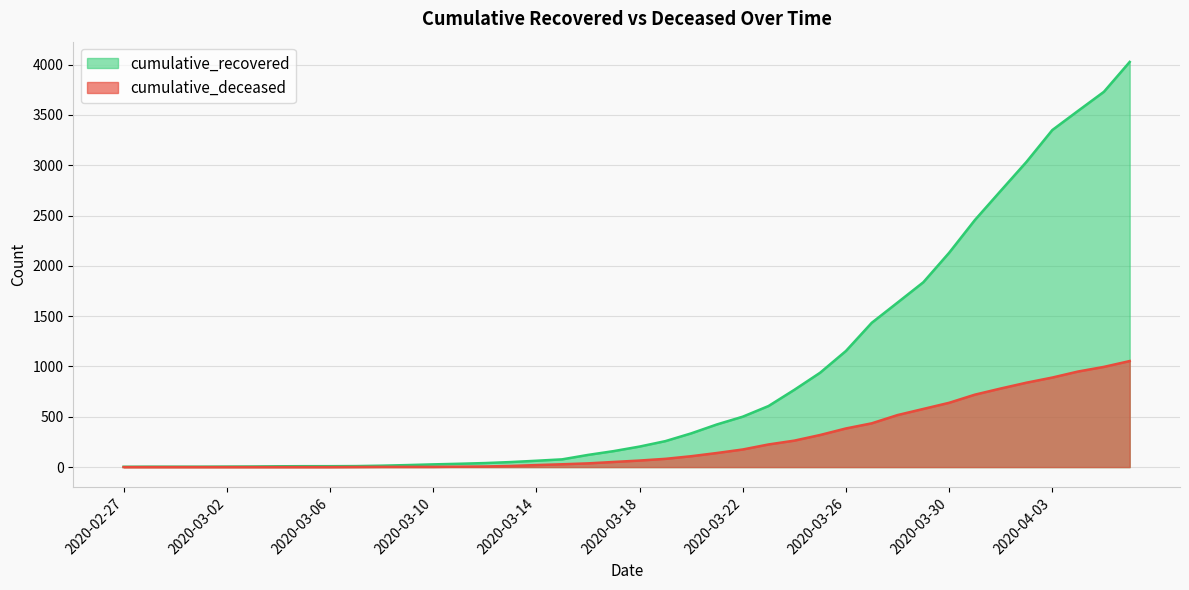

List the labels in order of cumulative_deceased value, smallest first.

2020-02-27, 2020-02-28, 2020-02-29, 2020-03-01, 2020-03-02, 2020-03-03, 2020-03-04, 2020-03-05, 2020-03-06, 2020-03-07, 2020-03-08, 2020-03-09, 2020-03-10, 2020-03-11, 2020-03-12, 2020-03-13, 2020-03-14, 2020-03-15, 2020-03-16, 2020-03-17, 2020-03-18, 2020-03-19, 2020-03-20, 2020-03-21, 2020-03-22, 2020-03-23, 2020-03-24, 2020-03-25, 2020-03-26, 2020-03-27, 2020-03-28, 2020-03-29, 2020-03-30, 2020-03-31, 2020-04-01, 2020-04-02, 2020-04-03, 2020-04-04, 2020-04-05, 2020-04-06